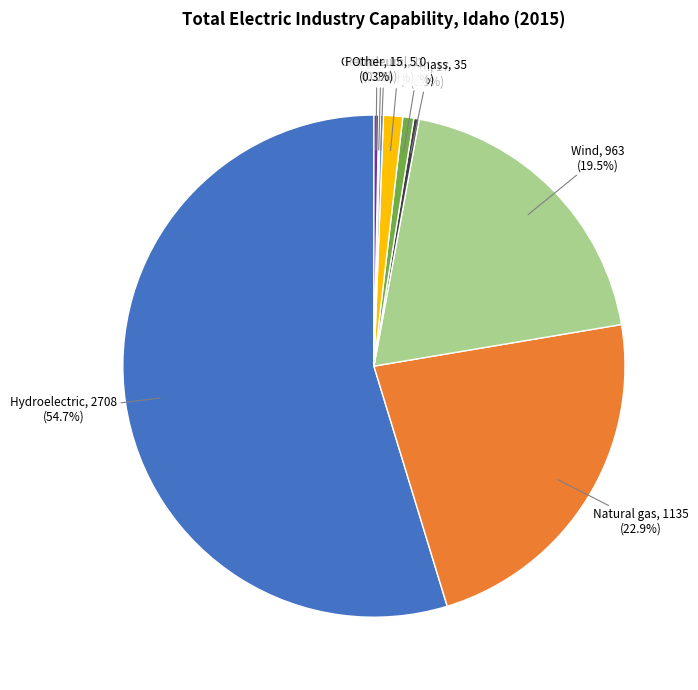

To the nearest percent, what is the combined percentage of Wood and Hydroelectric?

56%